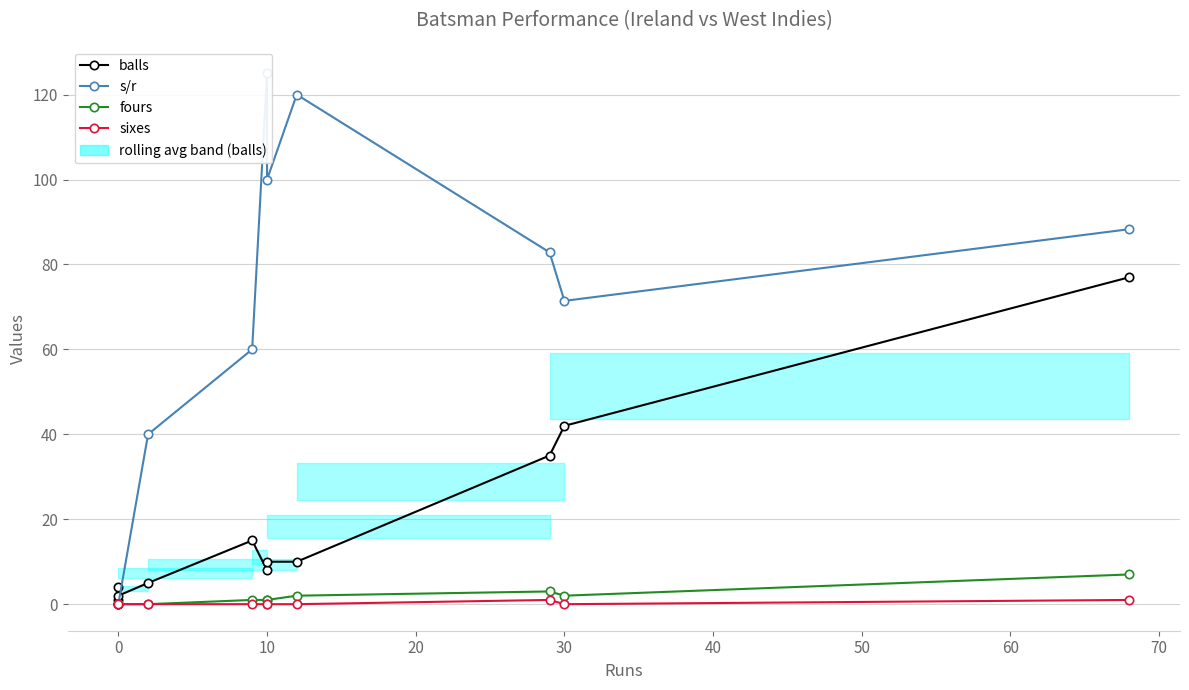

What is the sum of all fours values?

17.0